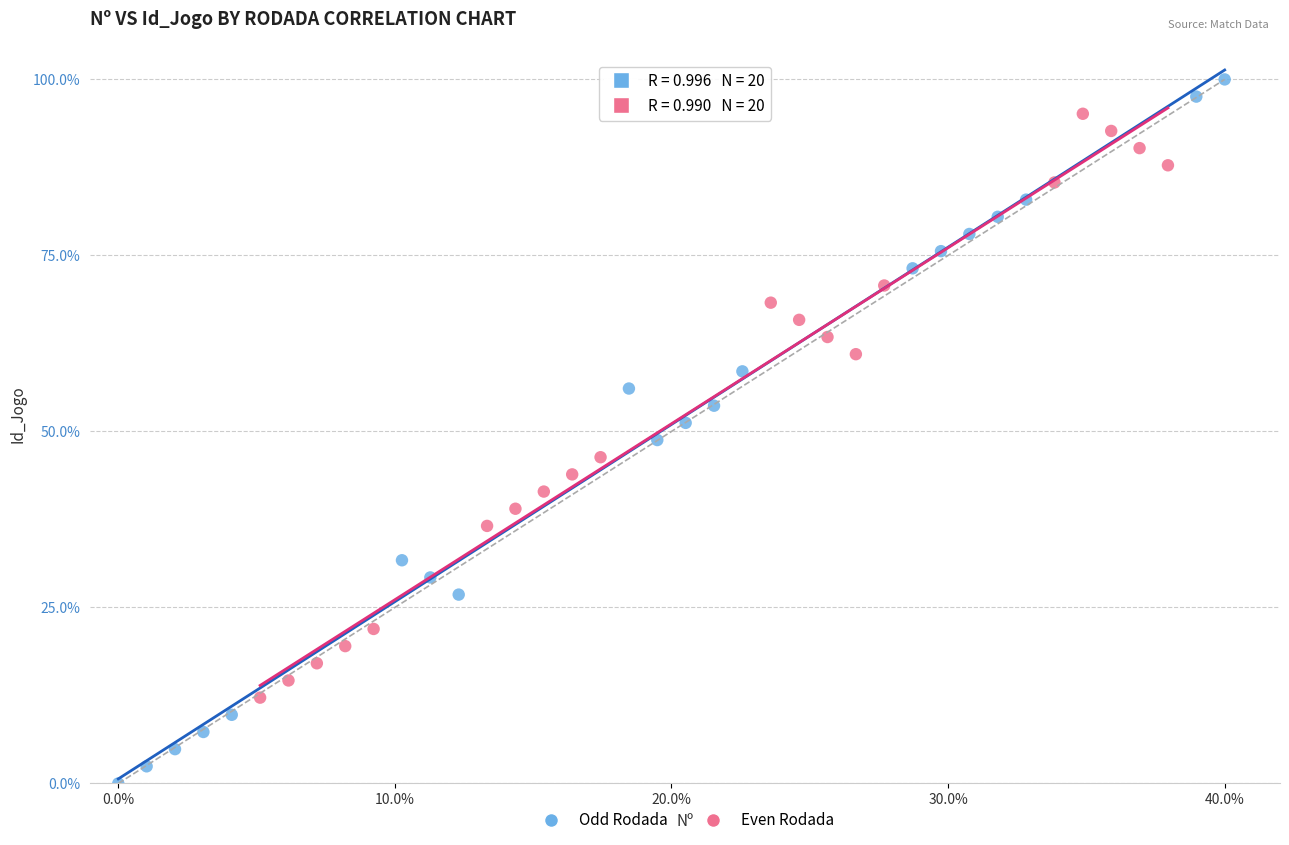

Which series reaches the minimum Y coordinate?

Odd Rodada